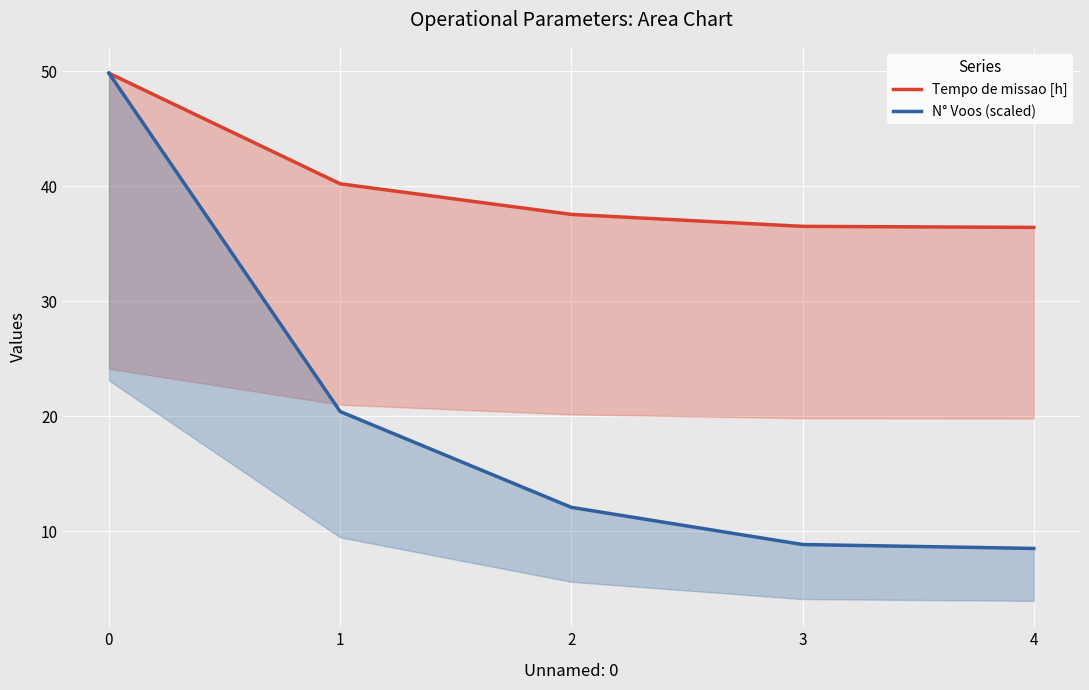

True or false: Tempo de missao [h] and N° Voos (scaled) intersect in this chart.

False